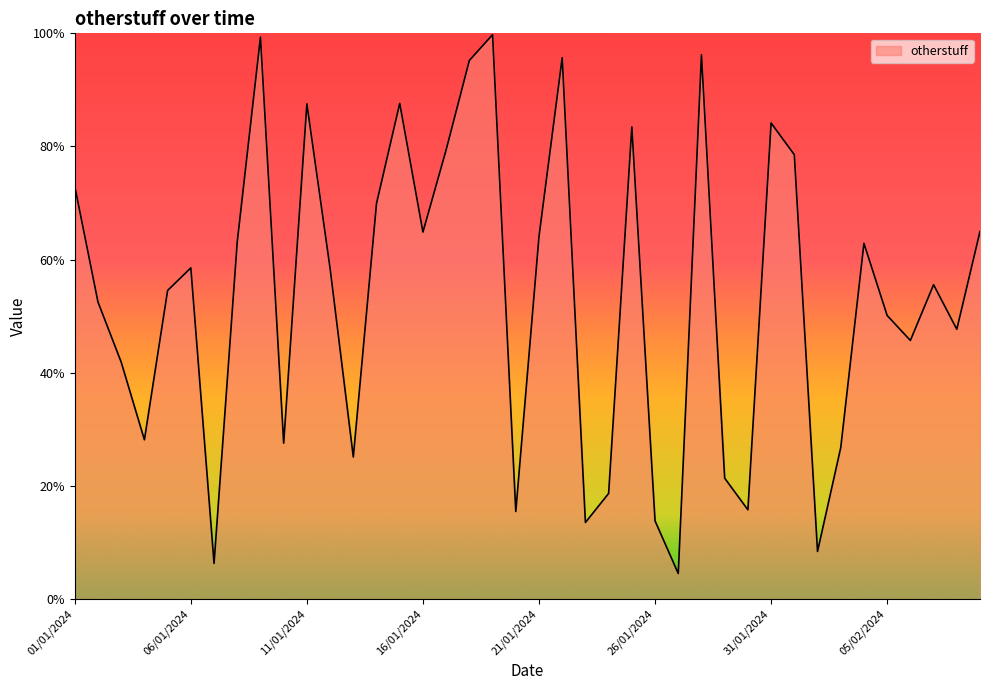

Is this an area chart (filled region under the line)?

Yes